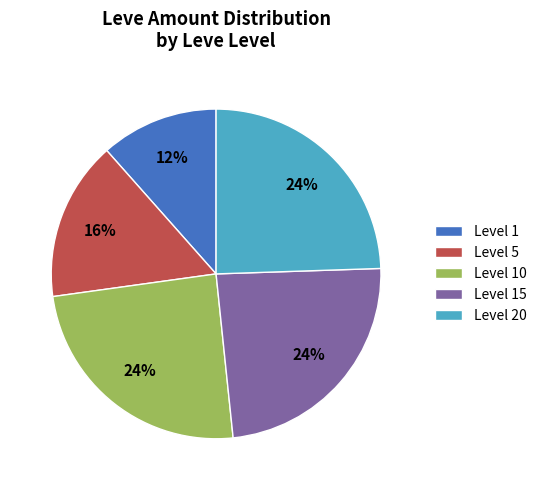

Which slice is the smallest?

Level 1